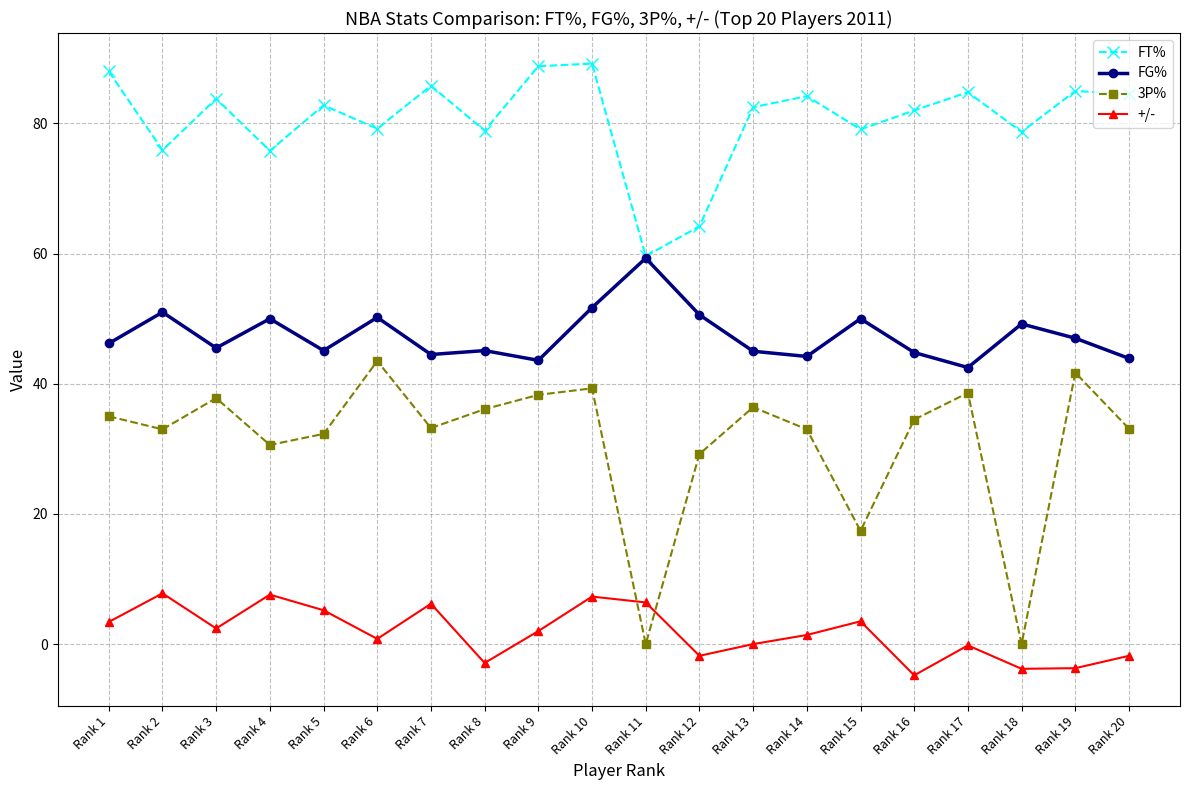

Where is the first local maximum for +/-?

Rank 2